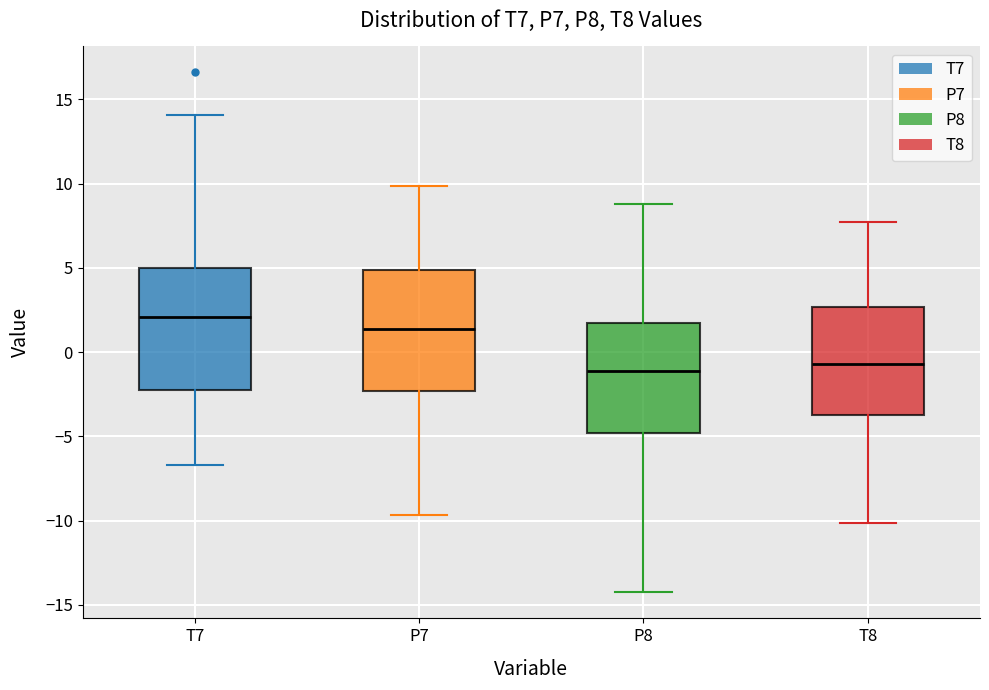

Reading left to right, read every box against the y-axis: the position of its median line, the range the box covers, and the ends of its whiskers. The values are not printed on the chart, so give them approximately, as read against the axis.

T7: median 2.0, box -2.0 to 5.0, whiskers -6.5 to 14.0
P7: median 1.5, box -2.5 to 5.0, whiskers -9.5 to 10.0
P8: median -1.0, box -5.0 to 1.5, whiskers -14.5 to 9.0
T8: median -0.5, box -4.0 to 2.5, whiskers -10.0 to 7.5